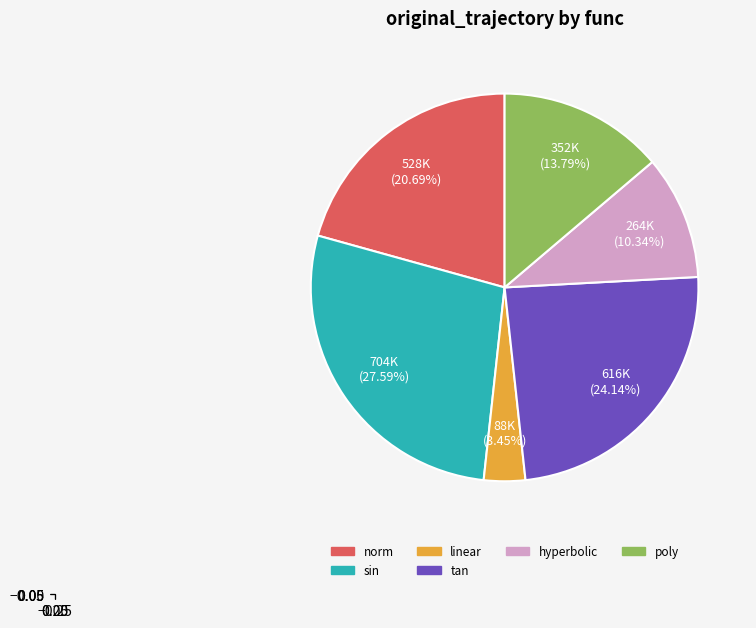

Is there a majority slice in this chart?

No